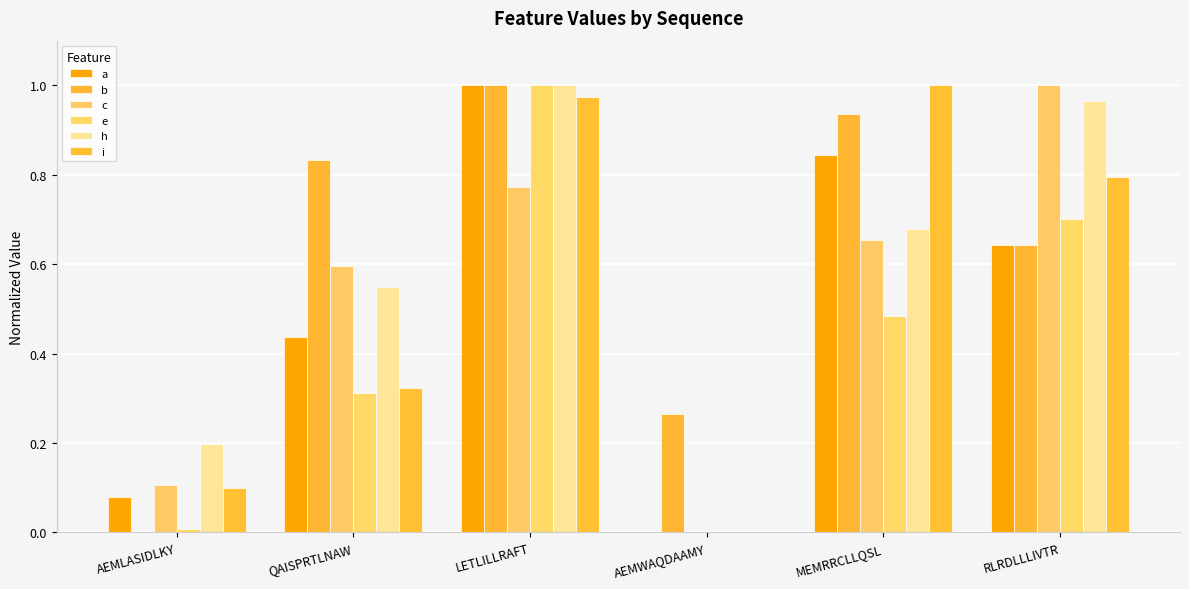

True or false: b has a value of 0.4 at AEMWAQDAAMY.

False